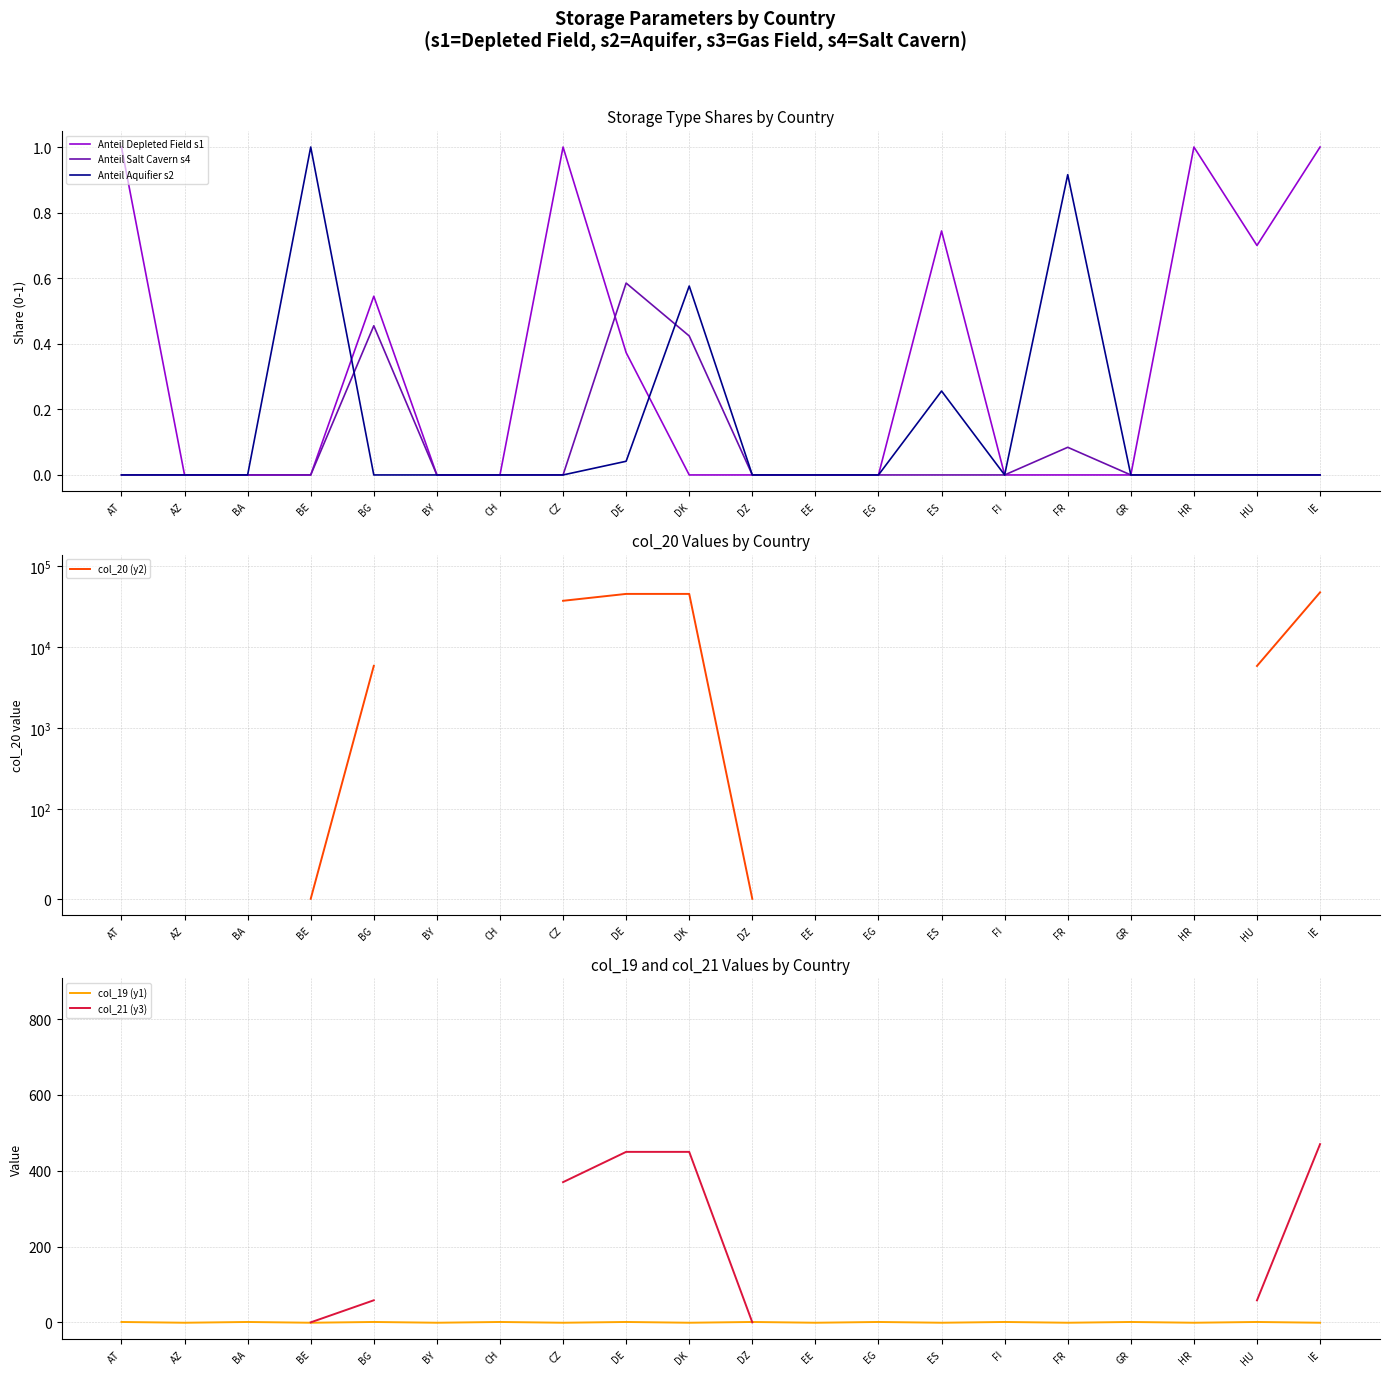

Rank the series by their maximum value, from lowest to highest.

Anteil Salt Cavern s4, Anteil Depleted Field s1, Anteil Aquifier s2, col_19 (y1), col_21 (y3), col_20 (y2)